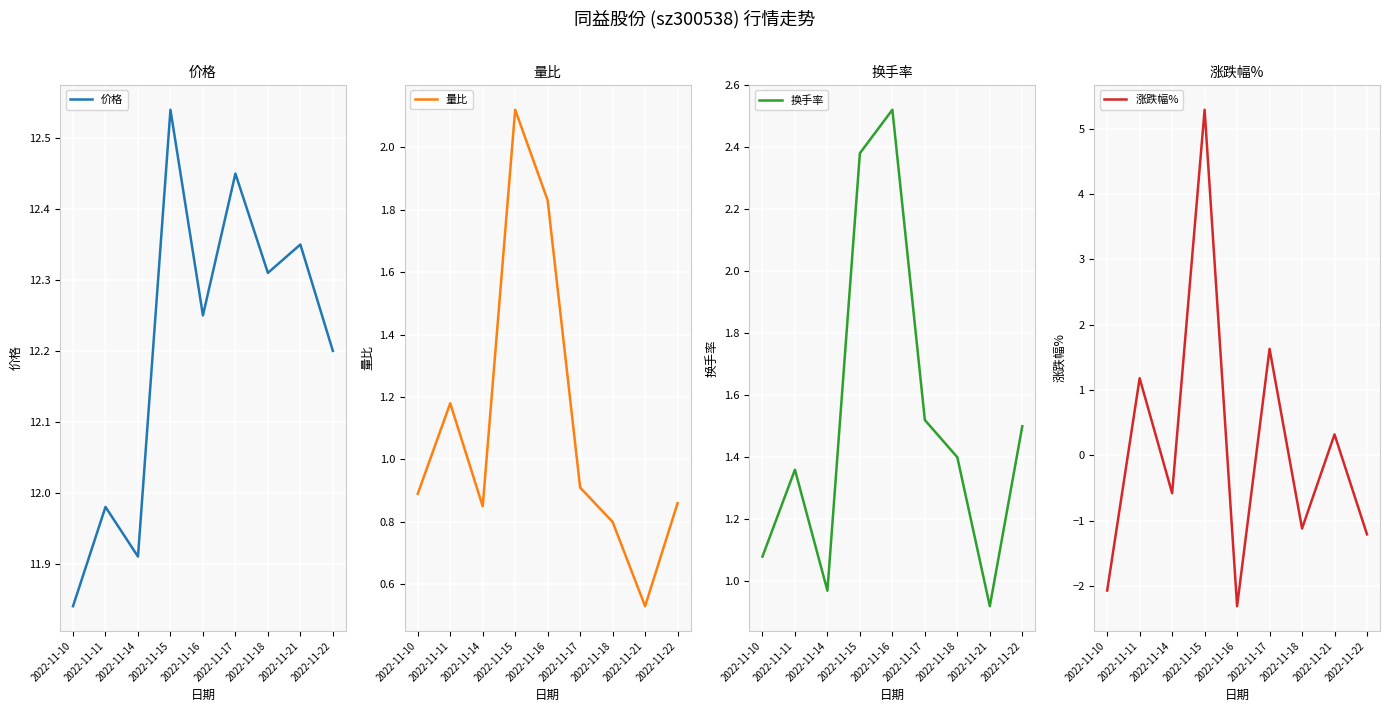

What is the difference between the maximum and minimum values in the 价格 series?

0.7